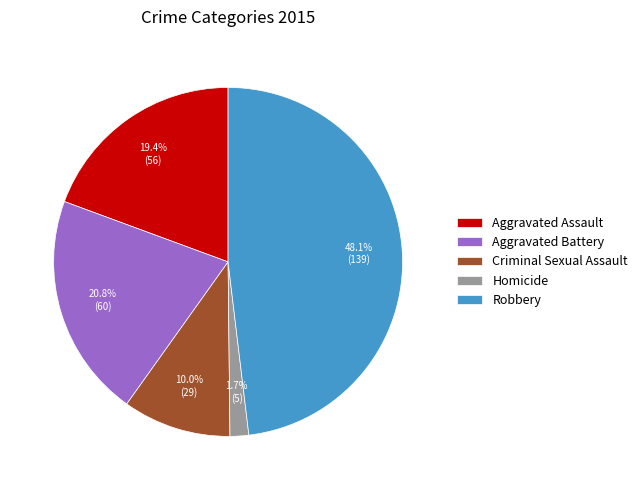

What is the ratio of the value at Aggravated Battery to the value at Criminal Sexual Assault?

2.1